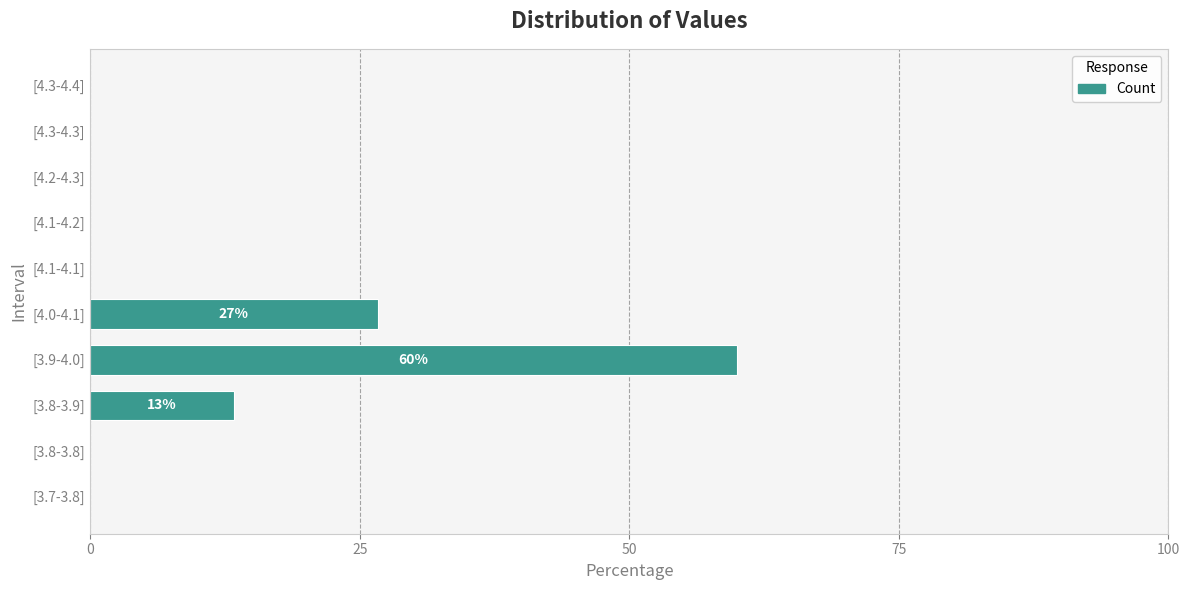

The chart shows a value of -18.9 at [4.1-4.2]. True or false?

False